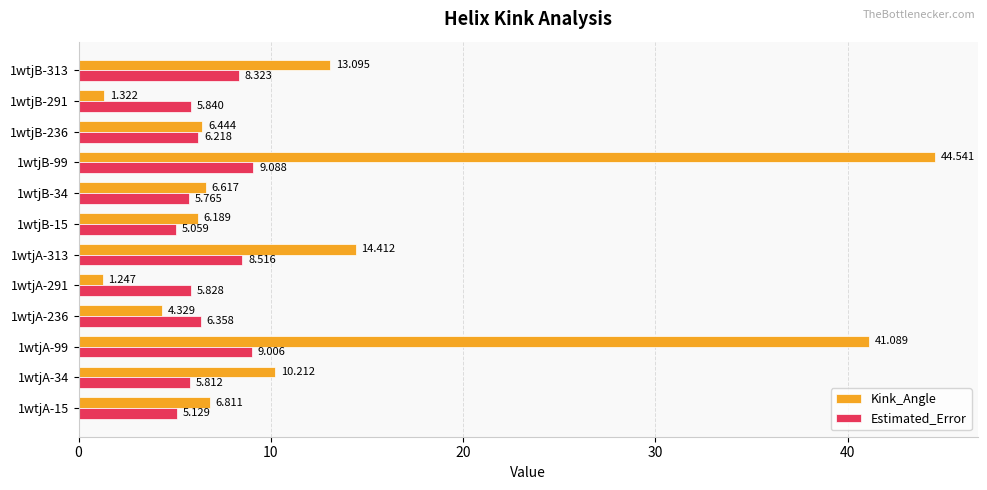

Which category has the lowest value in the Estimated_Error series?

1wtjB-15